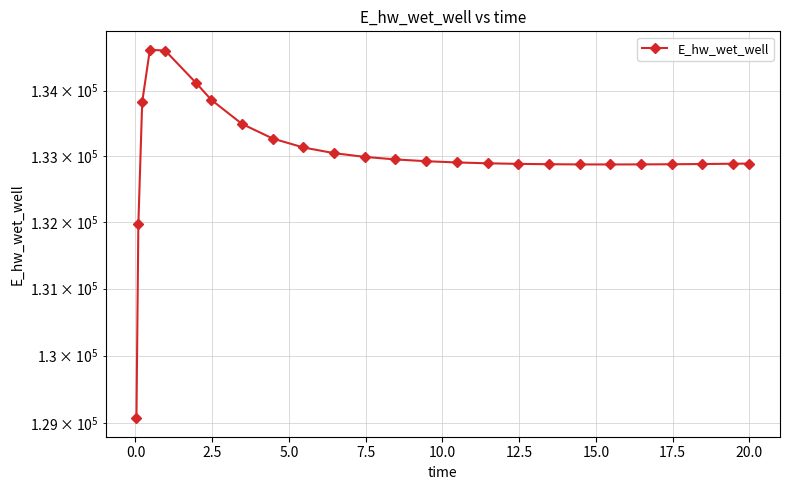

The chart shows a value of 177851.1 at 20.0. True or false?

False